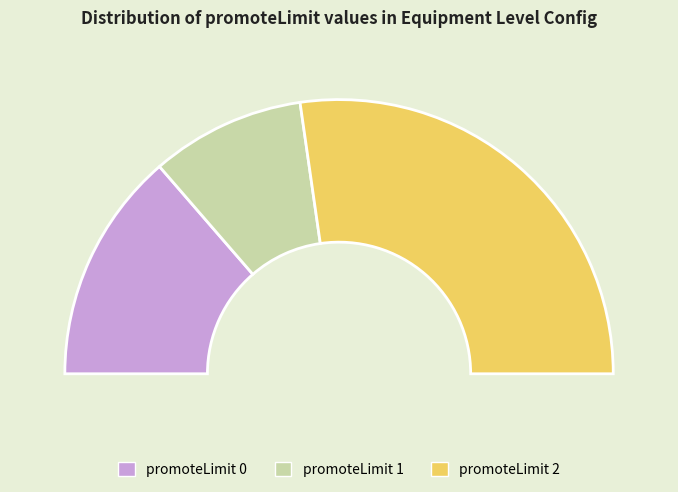

Which category has the biggest portion of the pie?

2